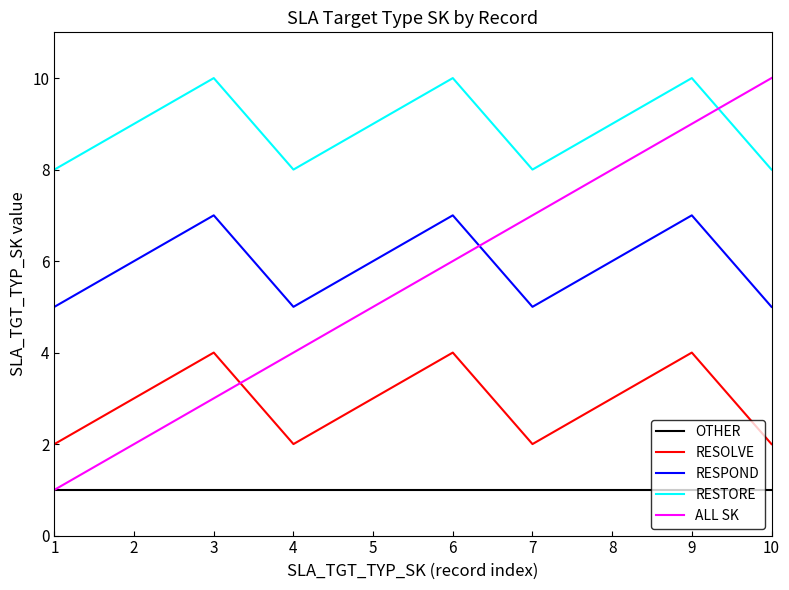

What are all the series names shown in the legend?

OTHER, RESOLVE, RESPOND, RESTORE, ALL SK